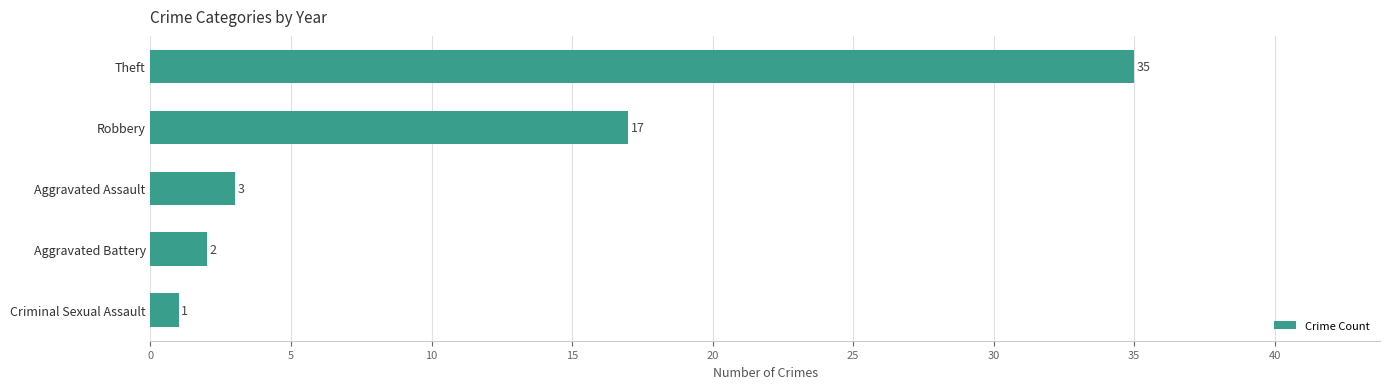

Between Aggravated Battery and Theft, which is larger?

Theft